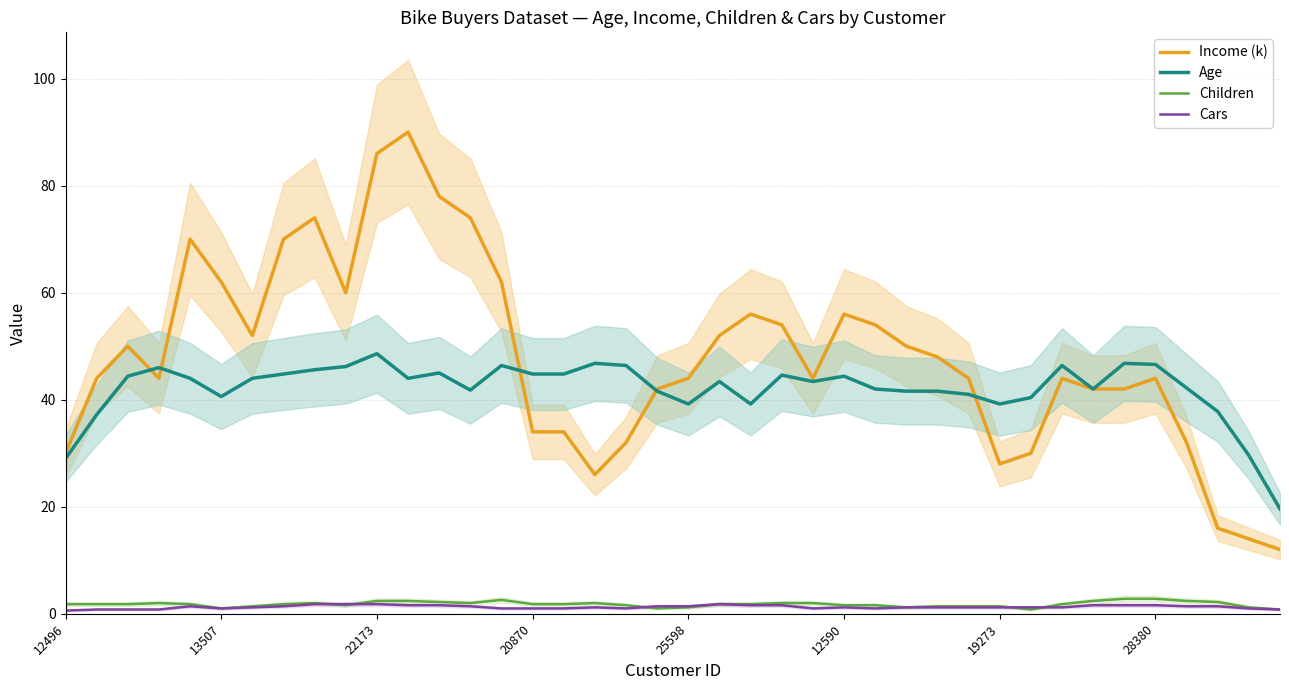

List the series in order of their peak value, lowest first.

Cars, Children, Age, Income (k)